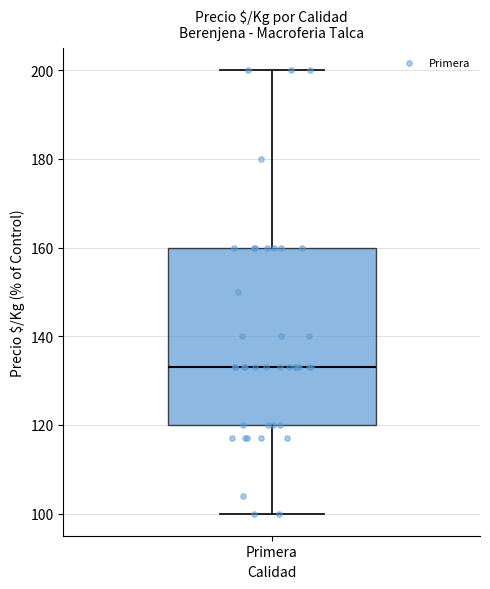

Read this box plot against the y-axis: the position of the median line, the range covered by the box, and the ends of both whiskers. The values are not printed on the chart, so give them approximately, as read against the axis.

median 134, box 120 to 160, whiskers 100 to 200